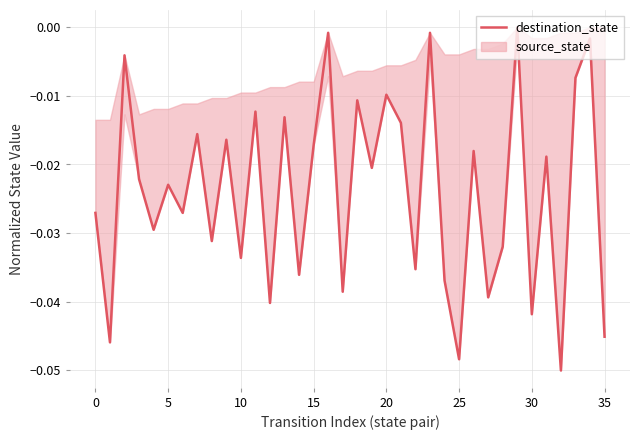

How many points are lower than both their immediate neighbors (excluding endpoints)?

14